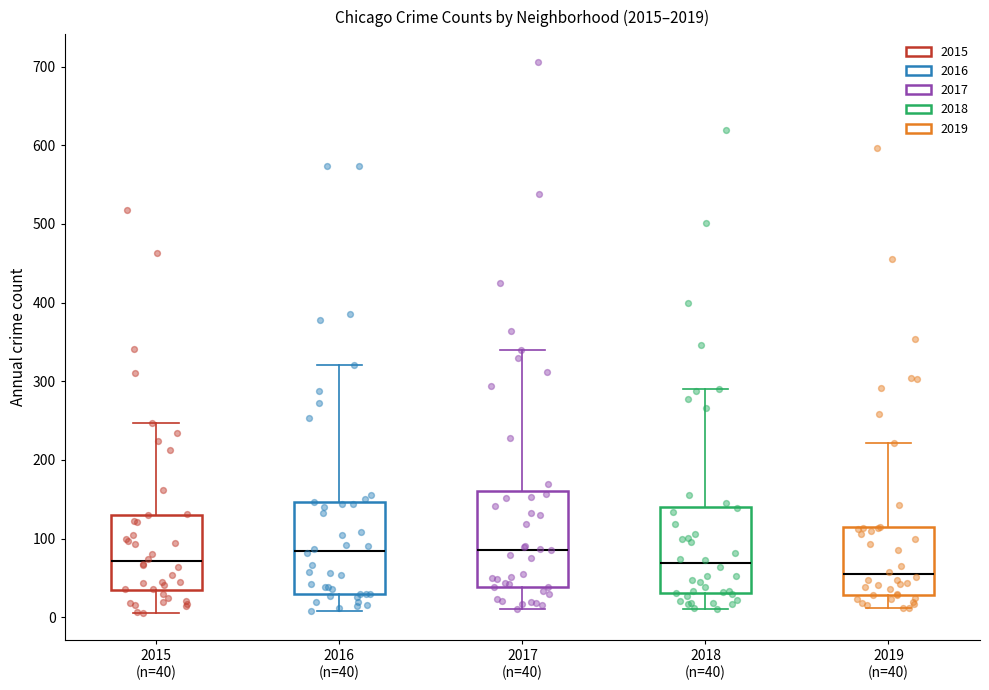

Reading left to right, read every box against the y-axis: the position of its median line, the range the box covers, and the ends of its whiskers. The values are not printed on the chart, so give them approximately, as read against the axis.

2015 (n=40): median 70, box 30 to 130, whiskers 10 to 250
2016 (n=40): median 80, box 30 to 150, whiskers 10 to 320
2017 (n=40): median 90, box 40 to 160, whiskers 10 to 340
2018 (n=40): median 70, box 30 to 140, whiskers 10 to 290
2019 (n=40): median 50, box 30 to 110, whiskers 10 to 220